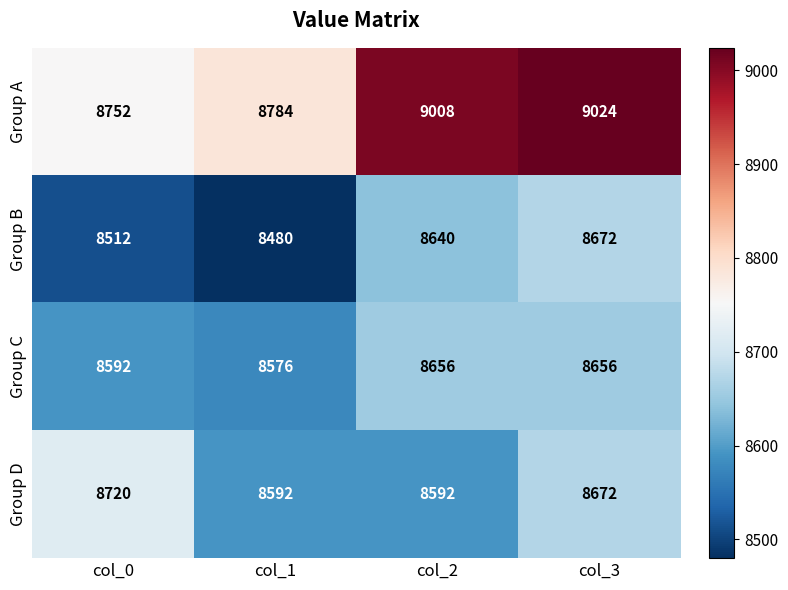

How many Group B values are between 8512 and 8672?

3